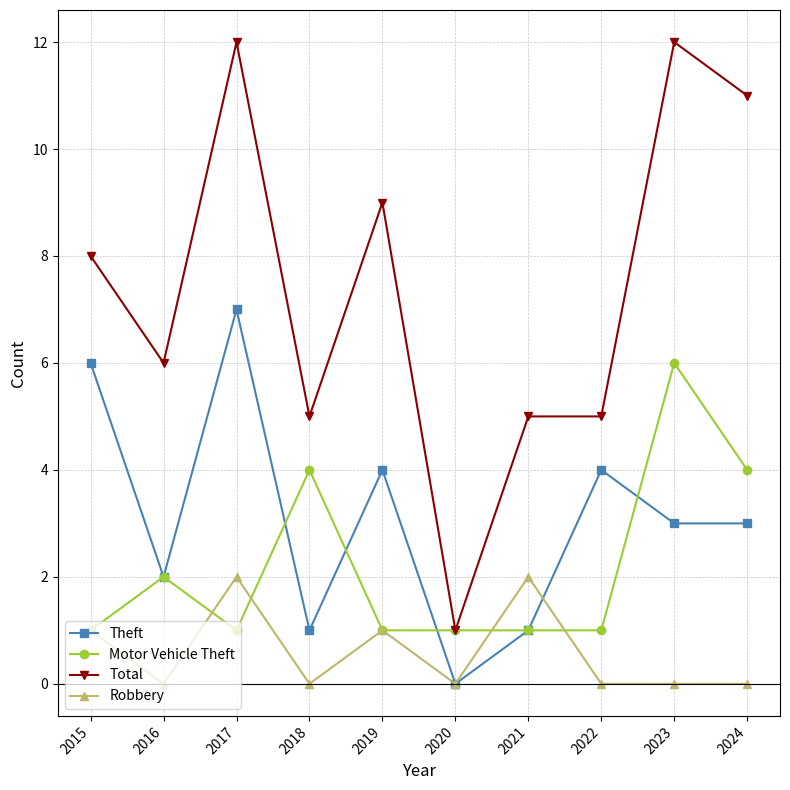

List the series in order of their peak value, highest first.

Total, Theft, Motor Vehicle Theft, Robbery